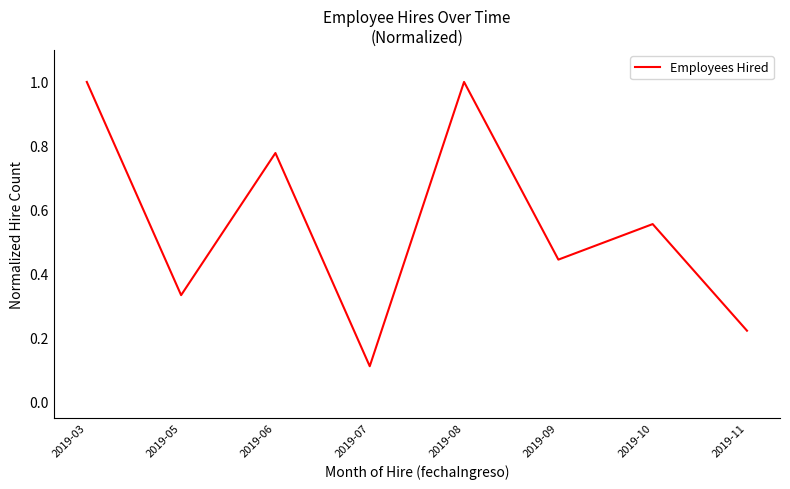

What is the difference between the maximum and minimum values?

0.9